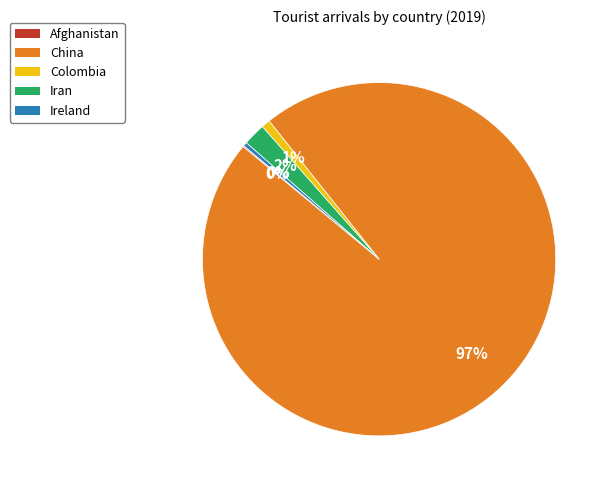

Approximately how many times larger is the value at Colombia compared to Ireland?

2.3